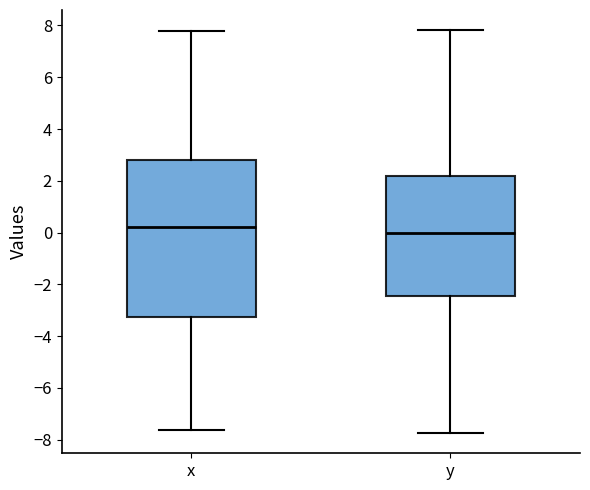

Where does the lower whisker of the box for x end on the y-axis? The values are not printed on the chart, so give them approximately, as read against the axis.

-7.6